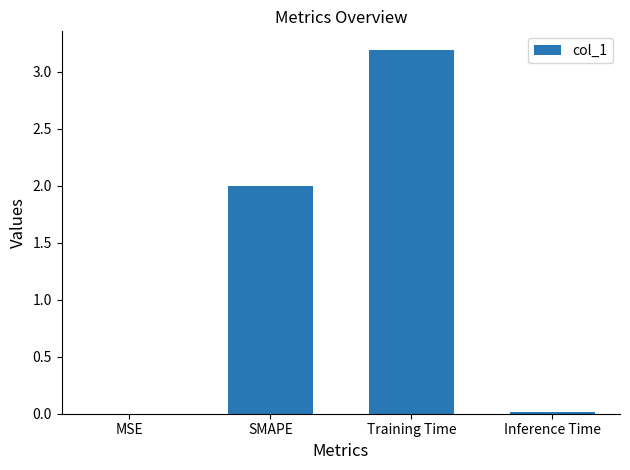

Which category has the highest value across all series?

Training Time